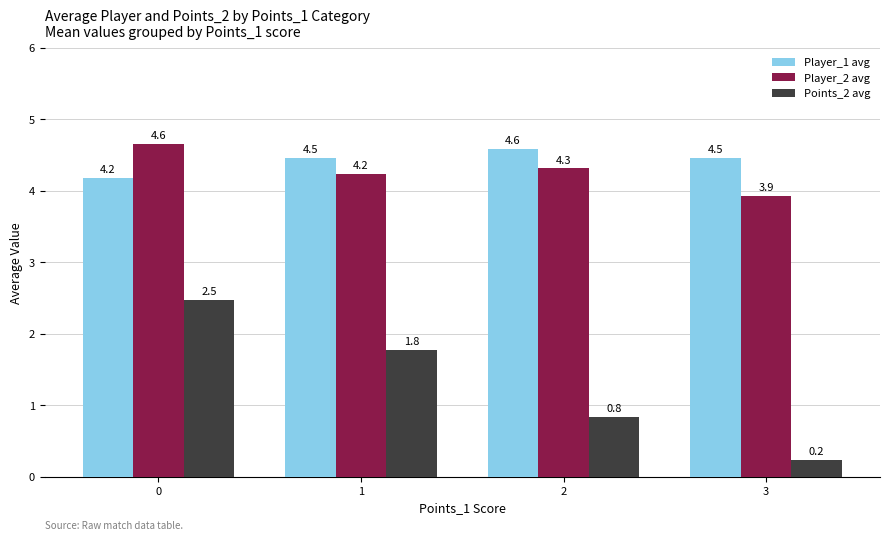

What are all the series names shown in the legend?

Player_1 avg, Player_2 avg, Points_2 avg